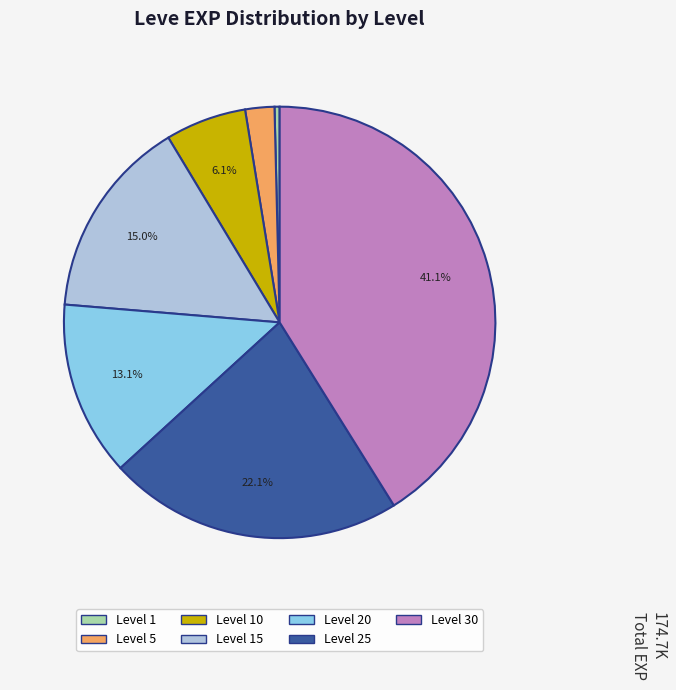

Is it true that Level 10 is 6% of the pie?

True